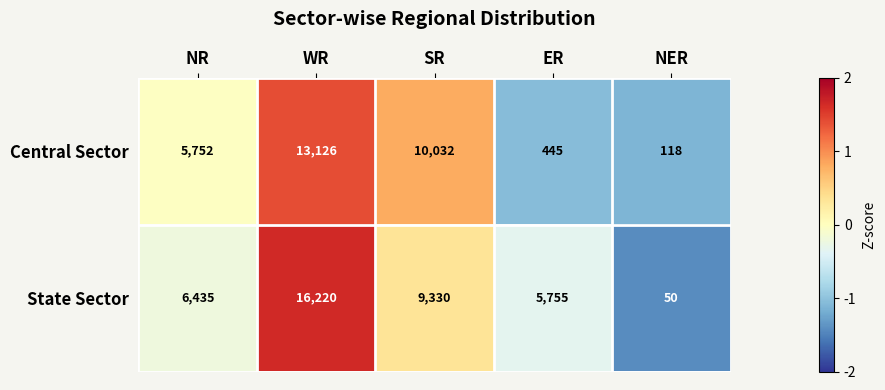

List the series in order of their peak value, lowest first.

Central Sector, State Sector